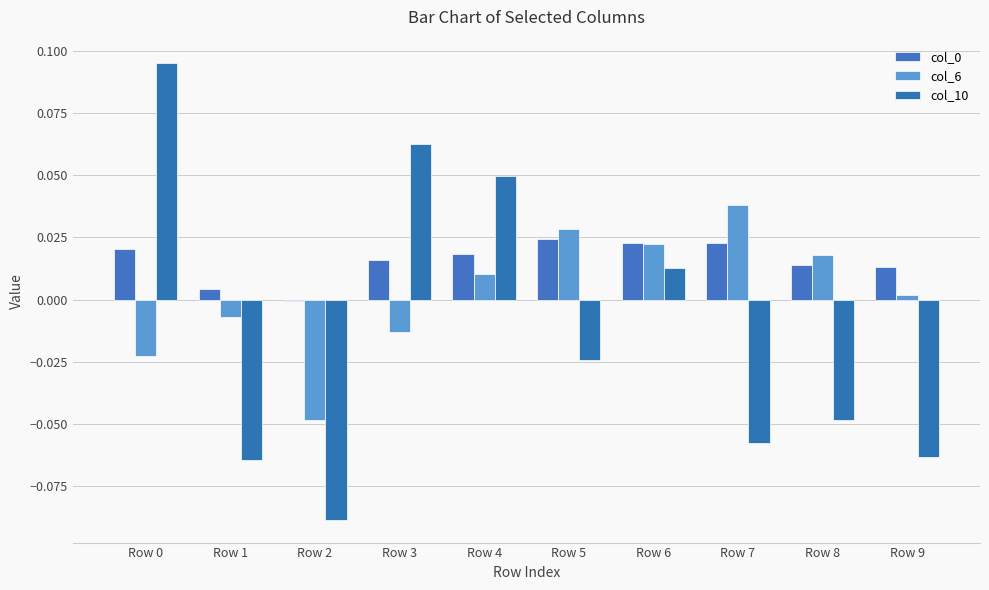

How many groups of bars are there?

10